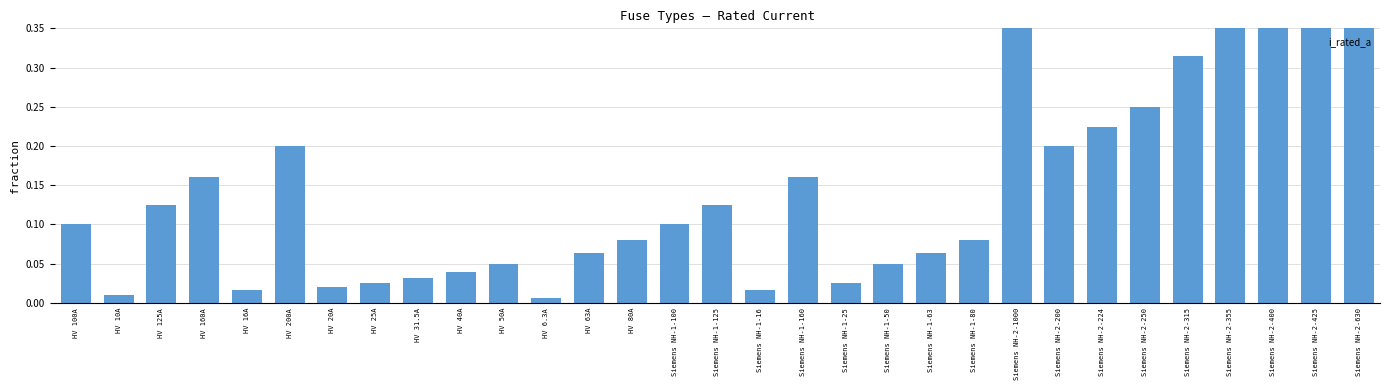

What is the difference between the values at Siemens NH-1-160 and Siemens NH-2-425?

0.3